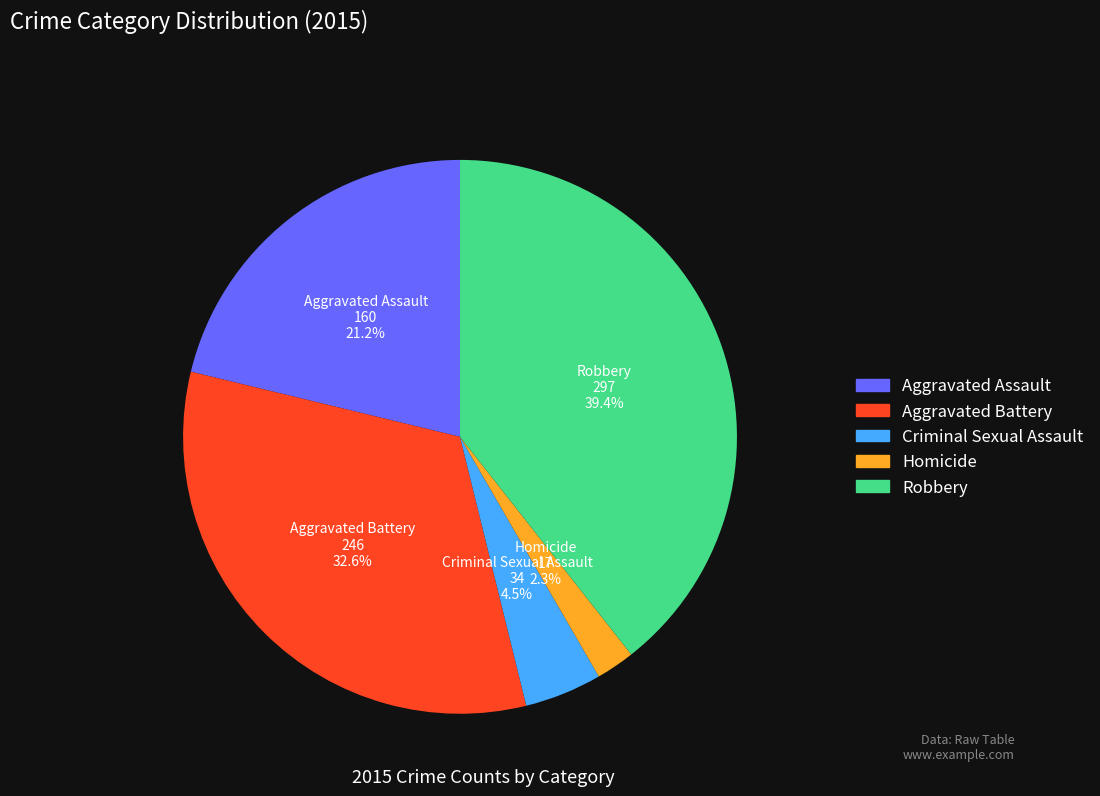

How much of the chart is everything except Aggravated Assault?

78.8%